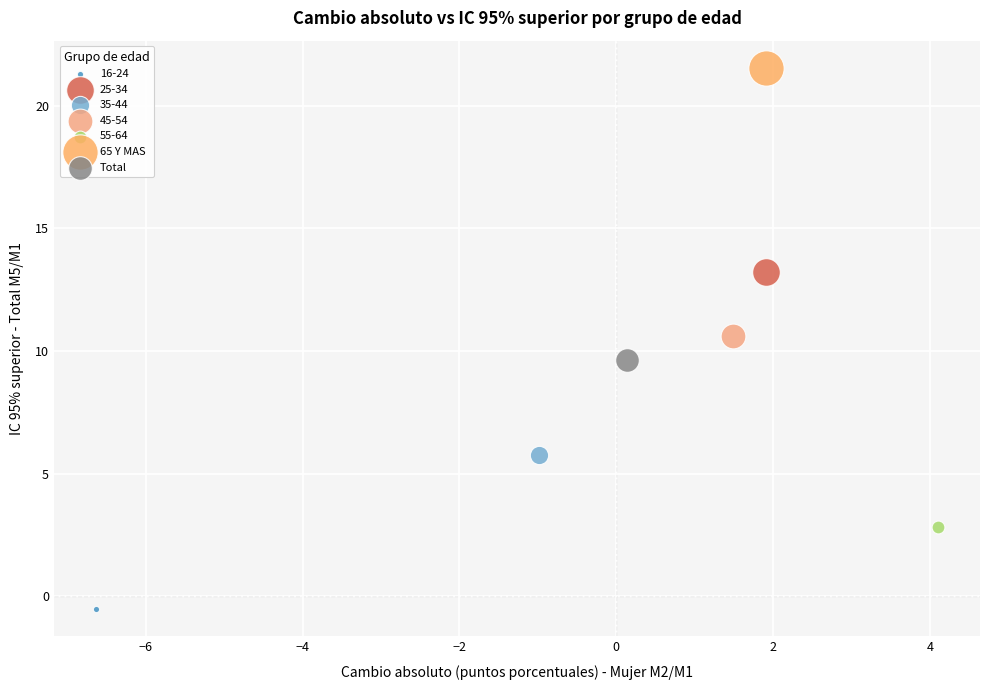

Which series reaches the maximum Y coordinate?

65 Y MAS